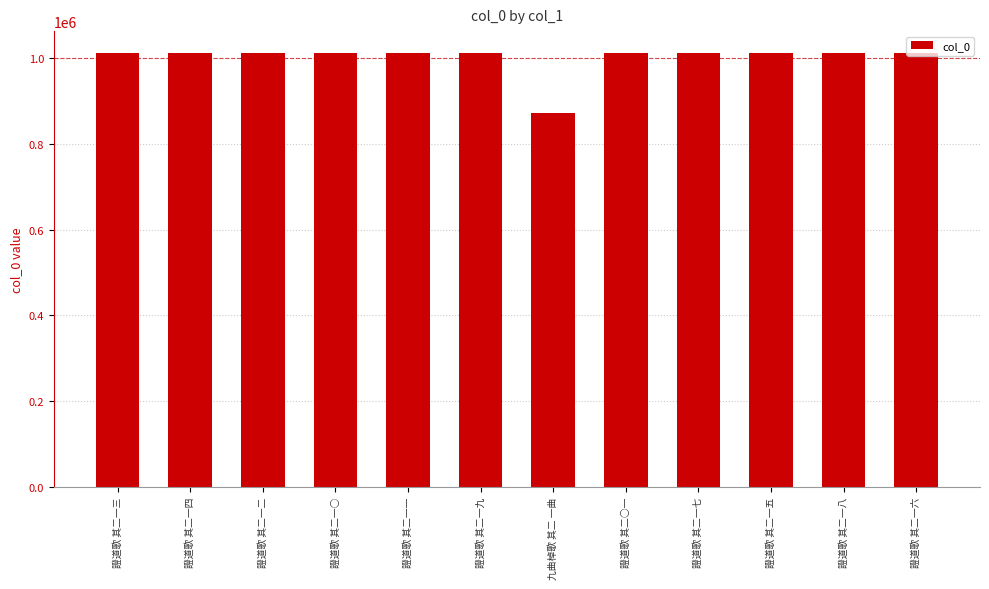

Does the chart contain stacked bars?

No